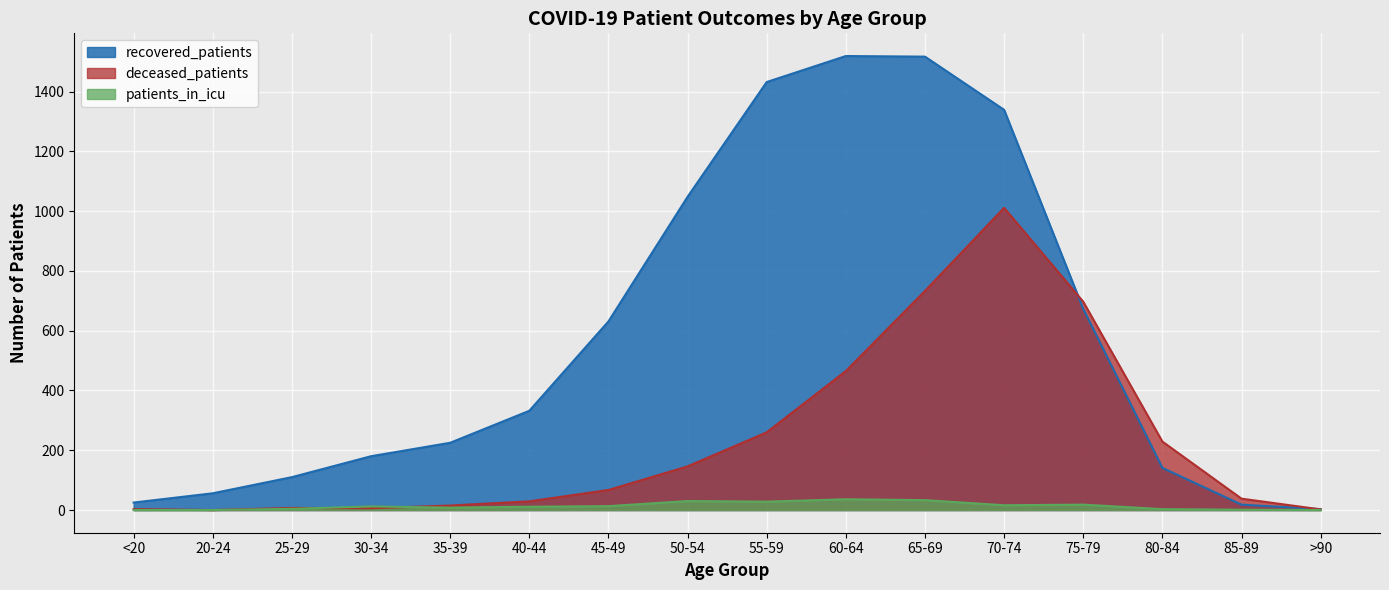

True or false: recovered_patients and patients_in_icu cross at least once.

False